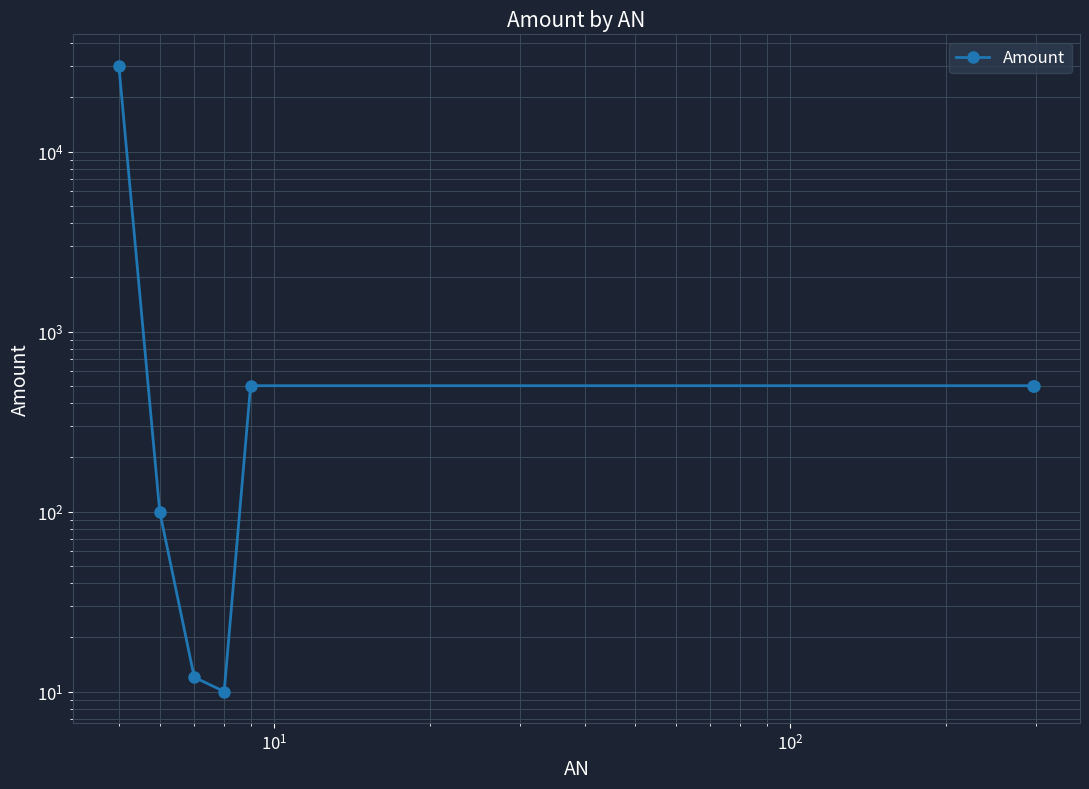

The value at $\mathdefault{10^{0}}$ is 170. True or false?

False